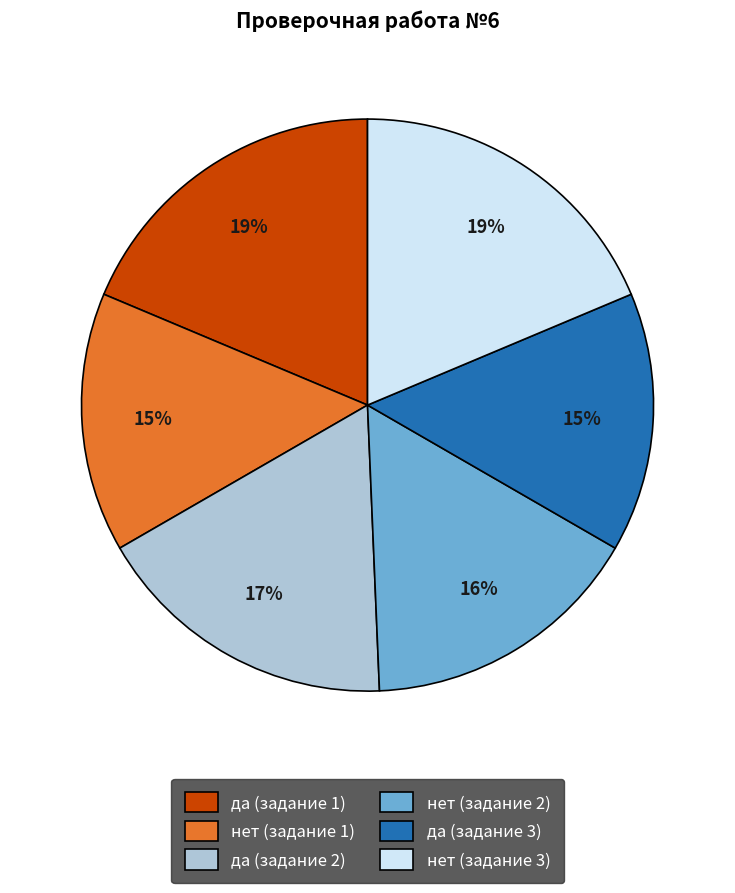

Does да (задание 2) account for over 50% of the chart?

No